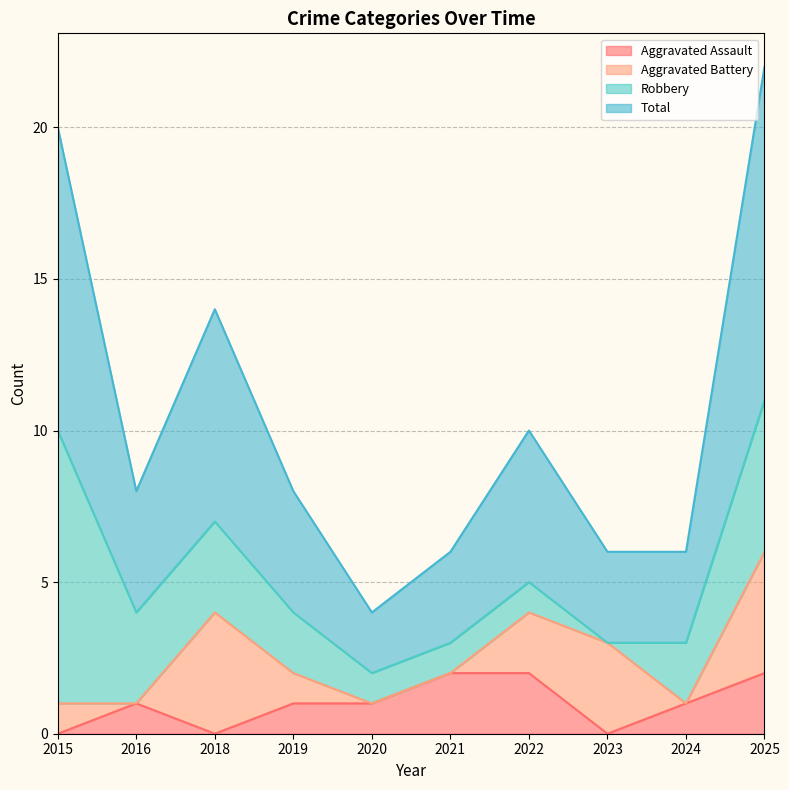

True or false: Aggravated Assault and Total cross at least once.

False